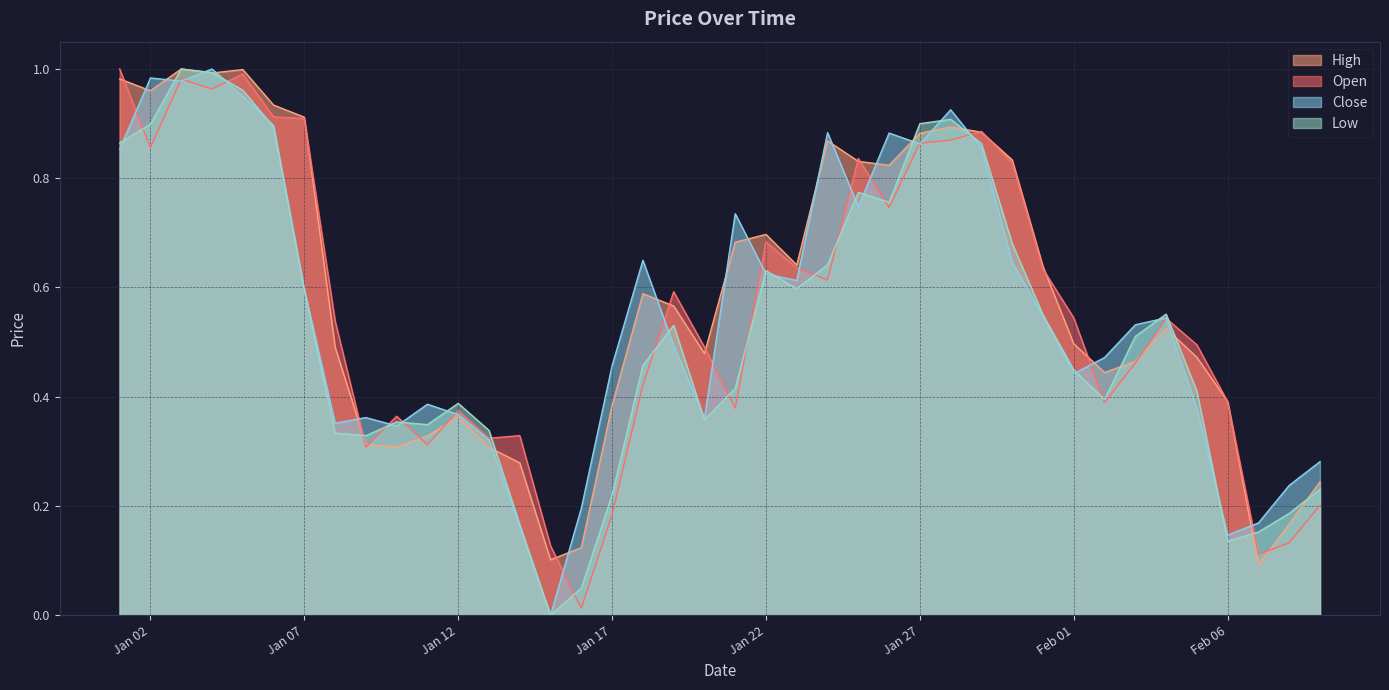

What is the difference between the second highest and minimum values in the High series?

0.9